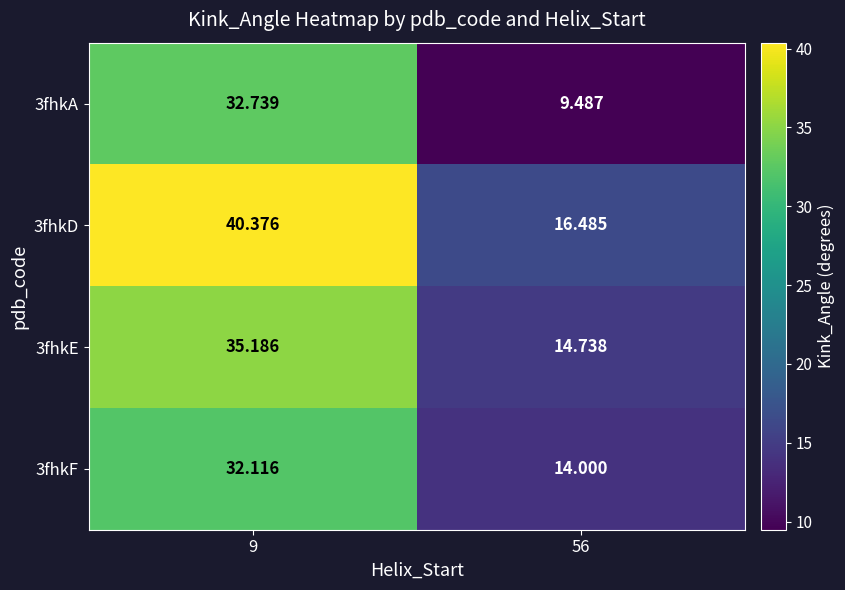

At how many categories does at least one series exceed 10?

2